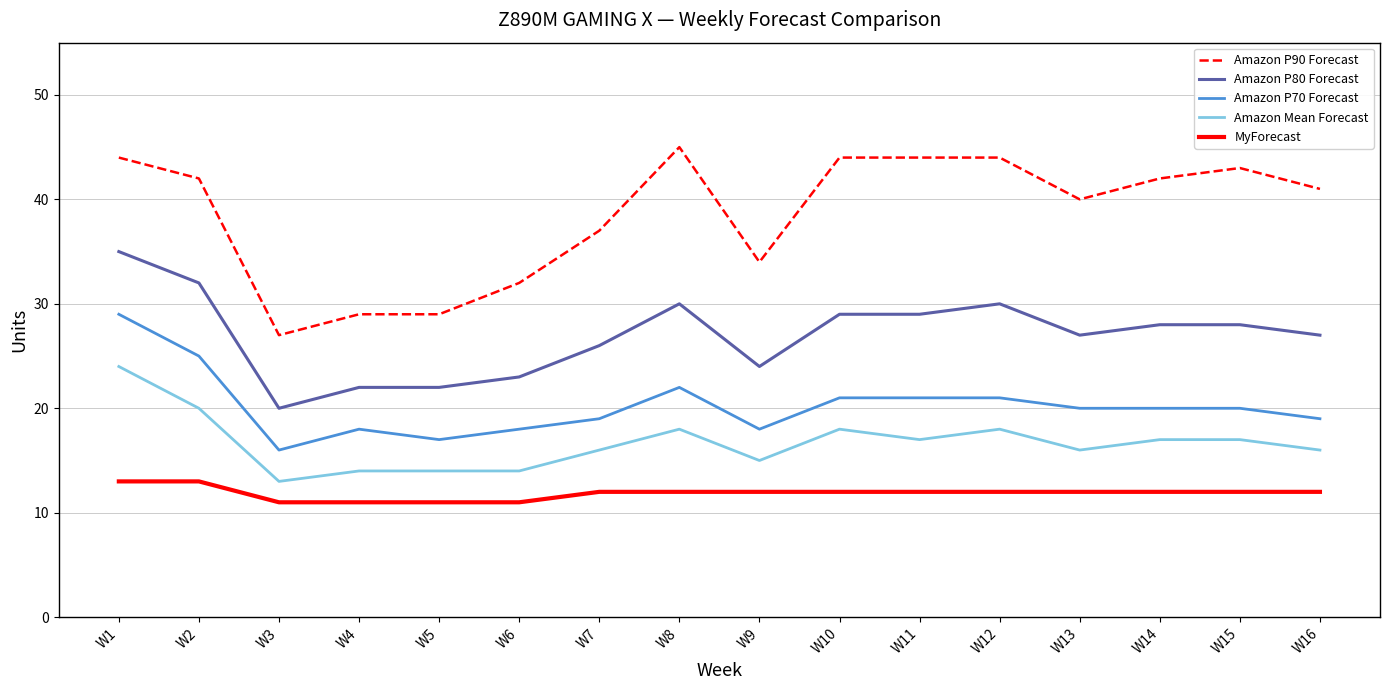

Which series has the widest spread of values?

Amazon P90 Forecast